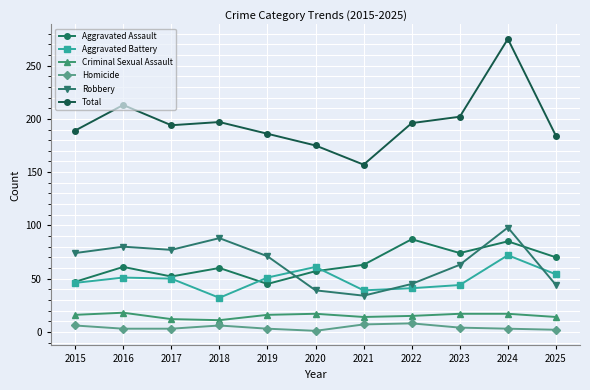

What is the value of the Total point at the 2nd from the left?

213